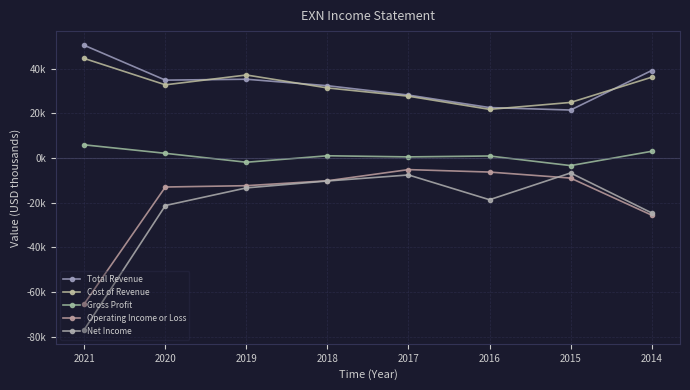

List the series in order of their peak value, highest first.

Total Revenue, Cost of Revenue, Gross Profit, Operating Income or Loss, Net Income